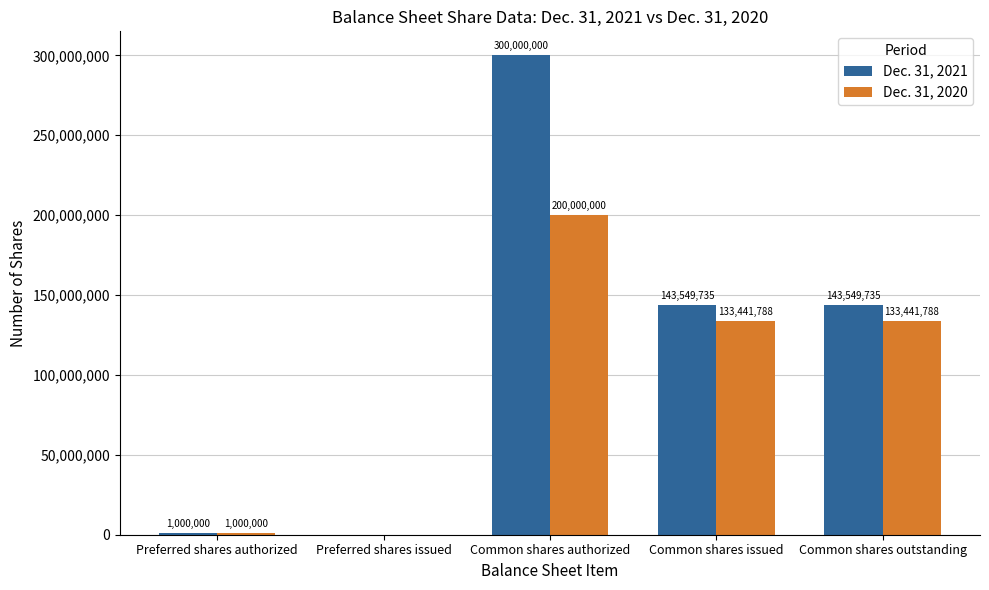

What is the sum of the Dec. 31, 2021 values at Common shares outstanding and Common shares issued?

287099470